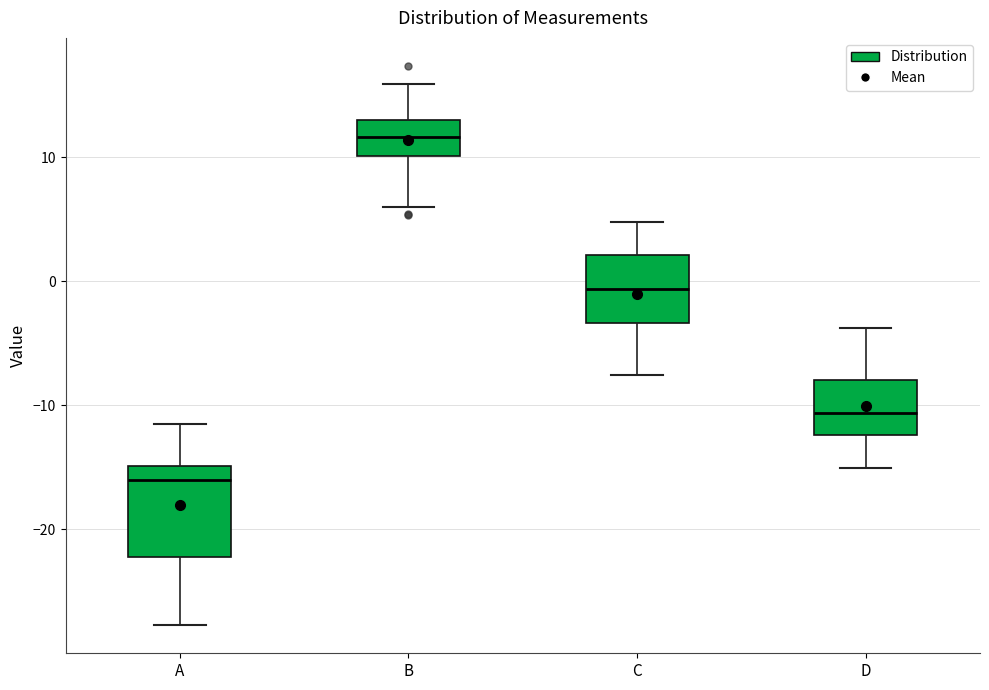

Where is the lower edge of the box for D on the y-axis? The values are not printed on the chart, so give them approximately, as read against the axis.

-12